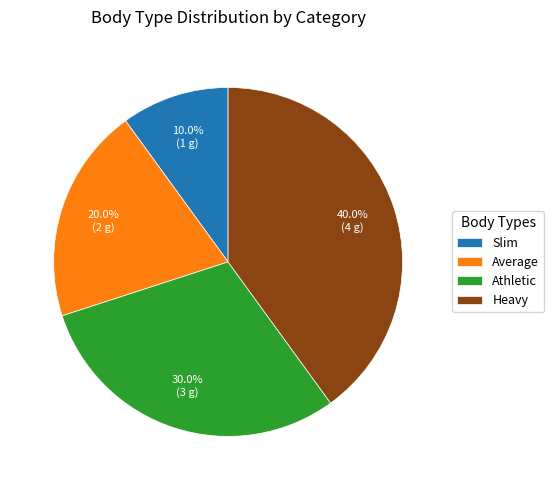

Count the number of slices in the pie.

4